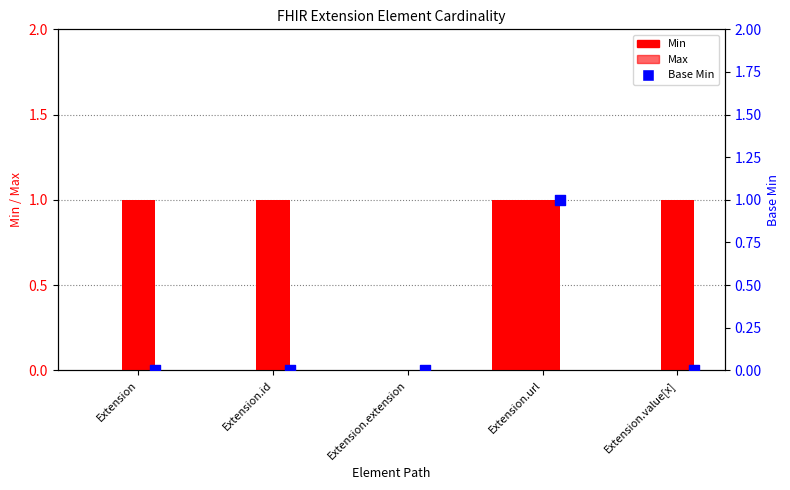

Which series contains the lowest Y value?

Min